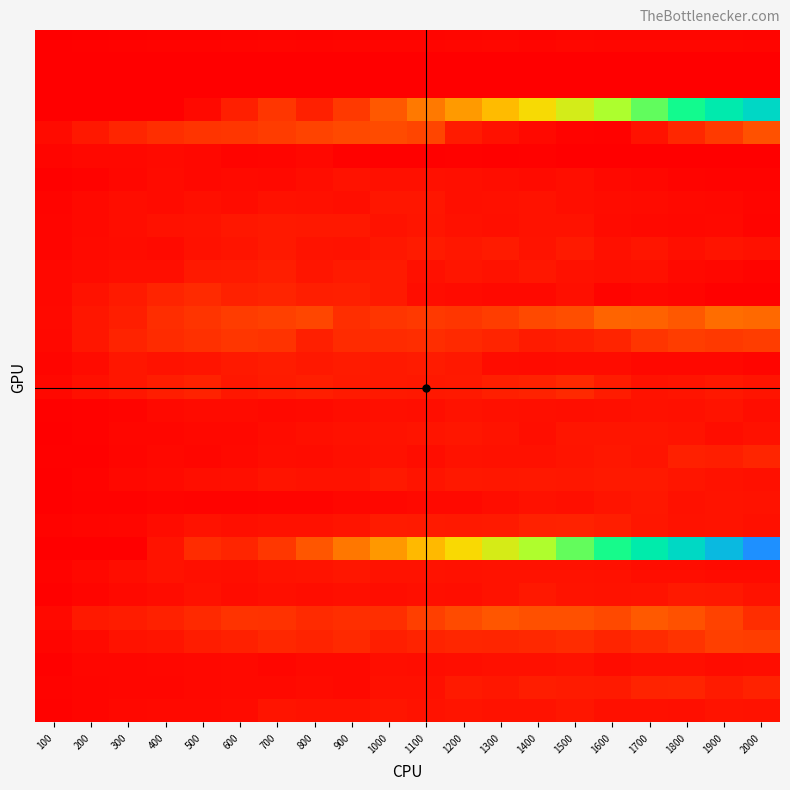

At which category does the chart reach its peak across all series?

2000